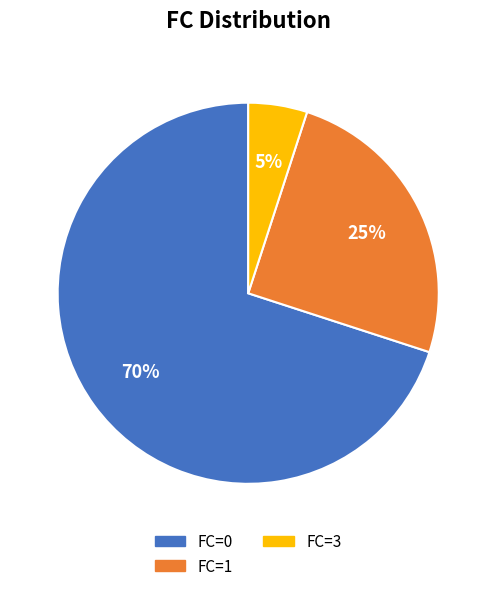

Count the number of slices in the pie.

3